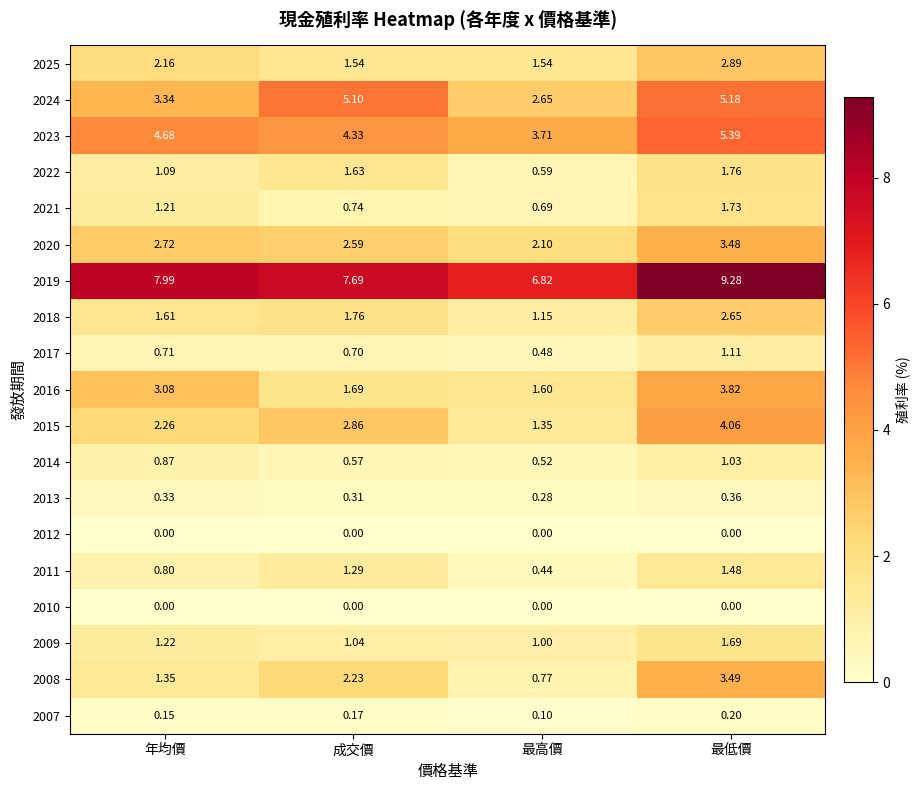

Where is 2023 nearest to the value 4?

最高價